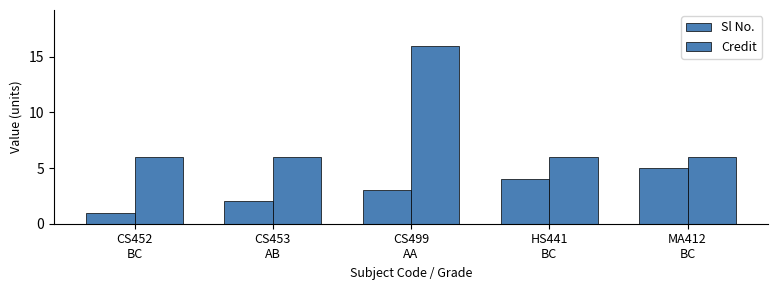

At CS453
AB, list the series in order from smallest to largest.

Sl No., Credit